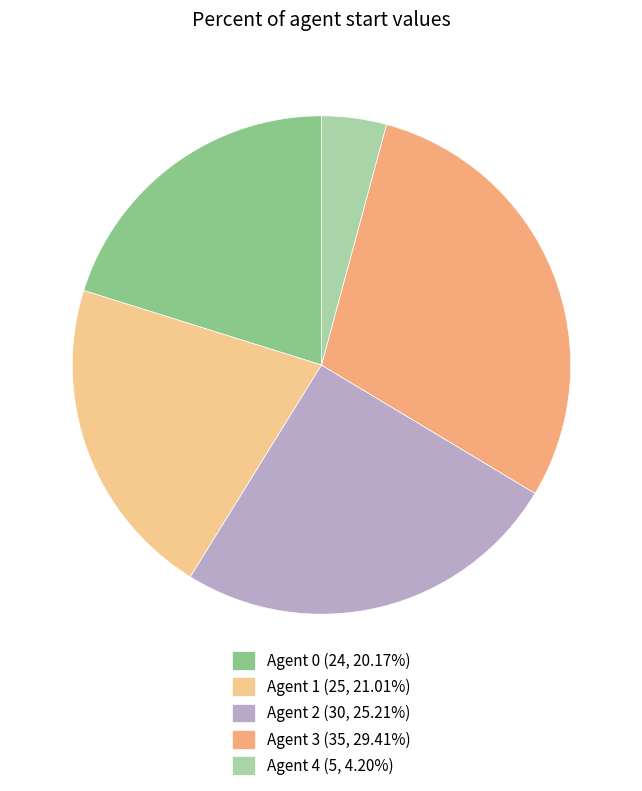

Count the number of slices in the pie.

5